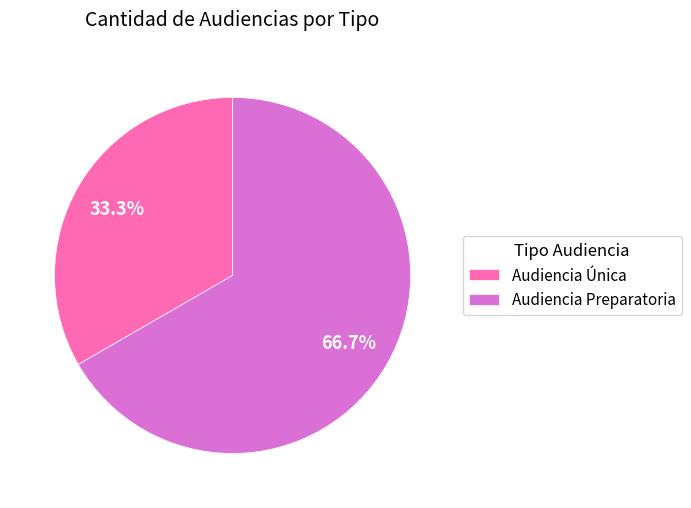

What portion of the pie excludes Audiencia Única?

66.7%